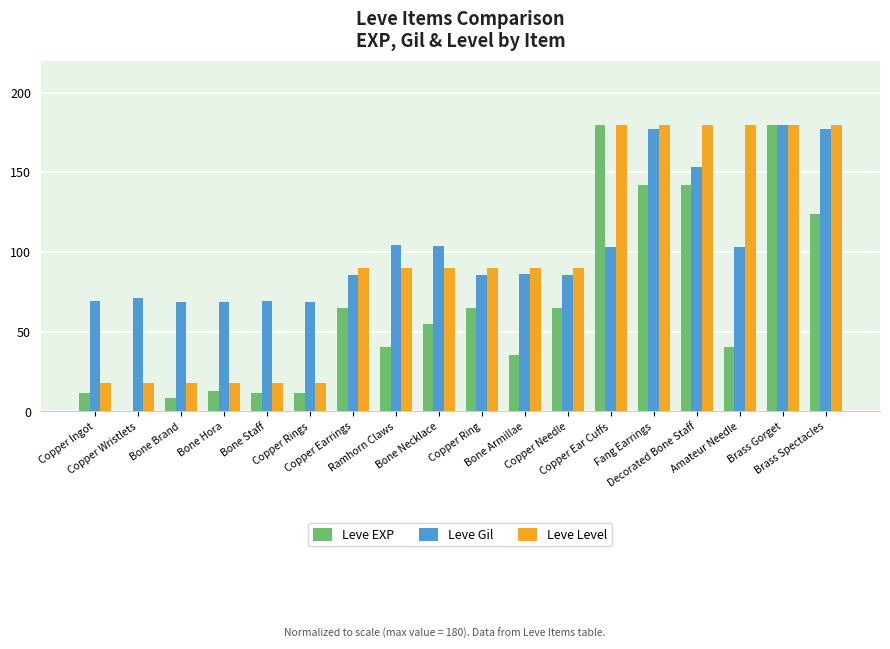

What is the maximum value for Leve Gil?

180.0